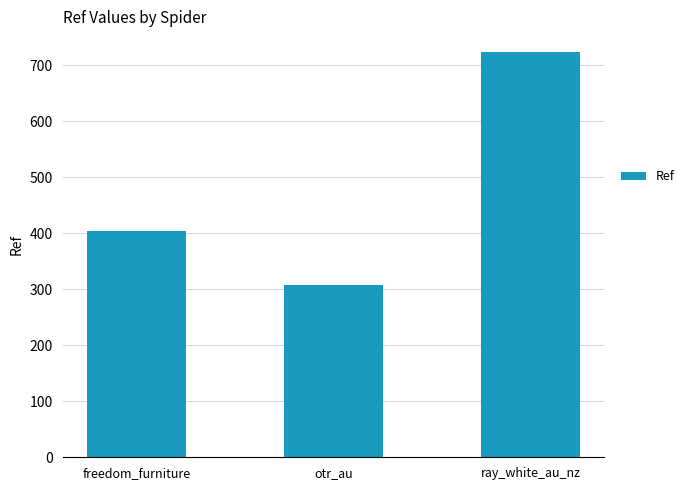

Rank the categories by value from highest to lowest.

ray_white_au_nz, freedom_furniture, otr_au